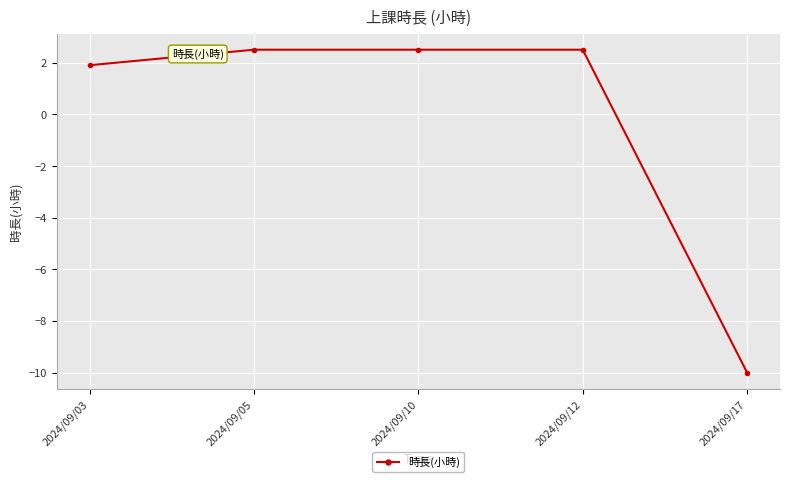

What is the ratio of the value at 2024/09/12 to the value at 2024/09/10?

1.0